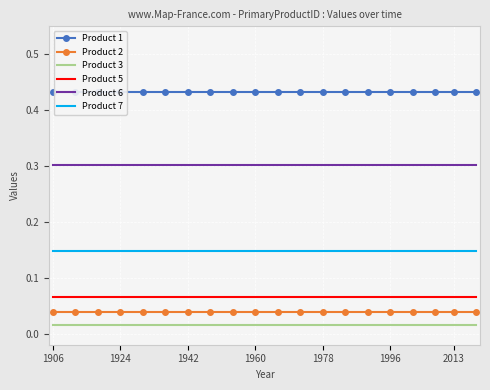

True or false: Product 3 and Product 6 cross at least once.

False